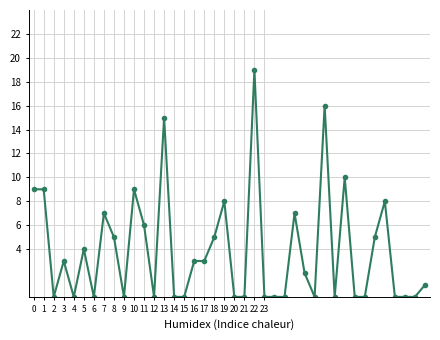

What is the sum of all values?

154